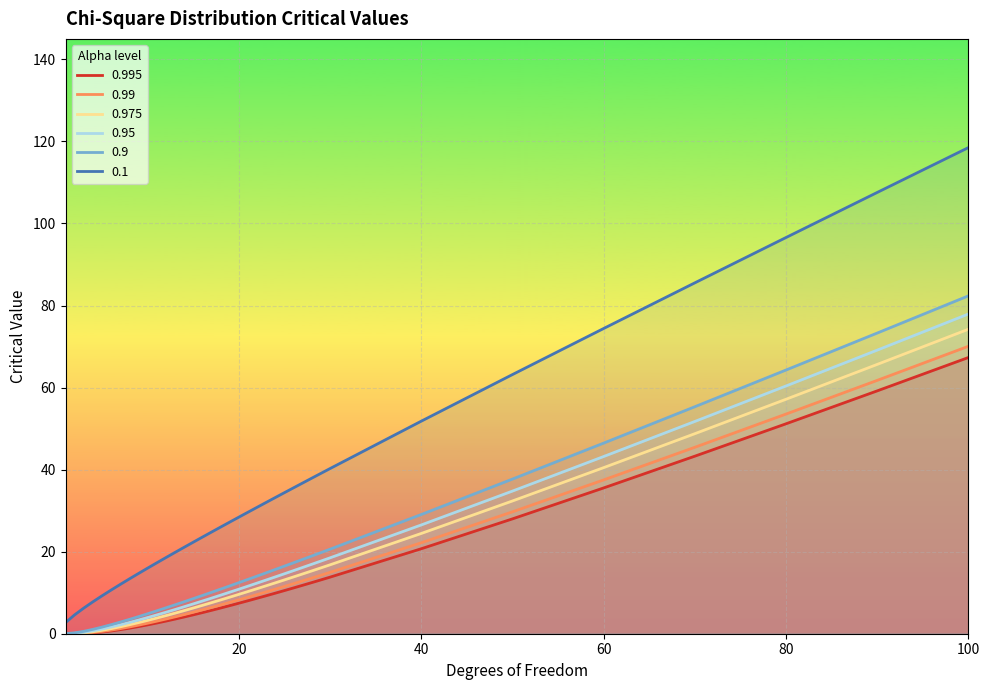

Read the 0.95 value at 13.

5.9